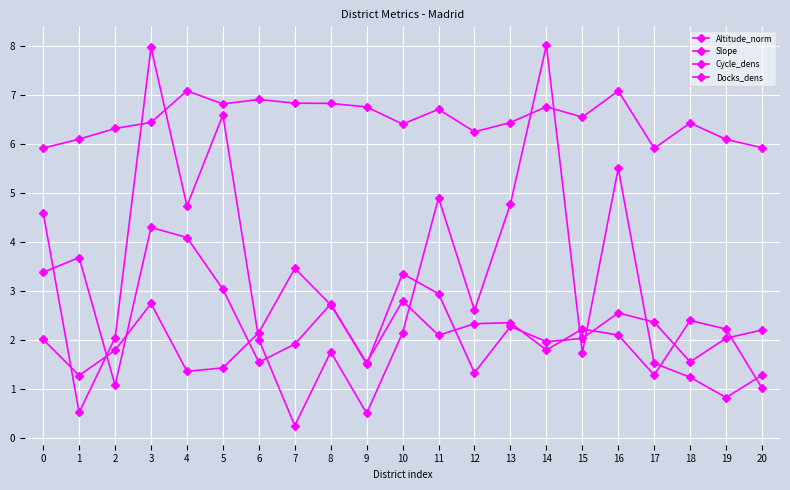

How many distinct data groups are displayed?

4